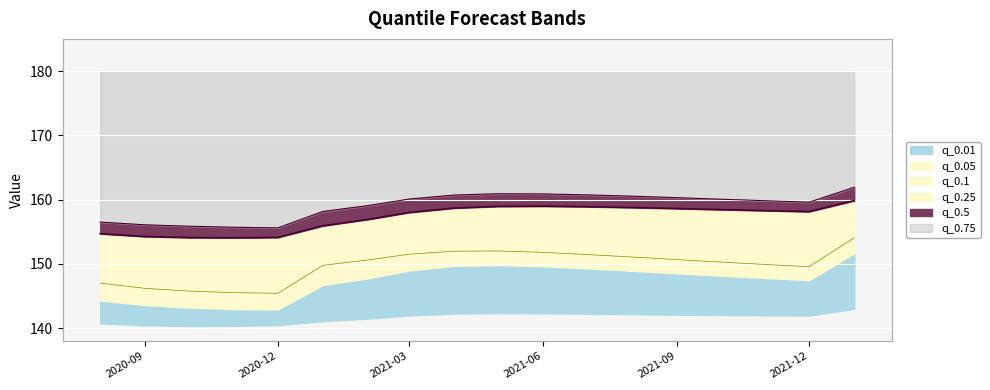

What is the spread (max minus min) of values at 2021-04-01?

8.7